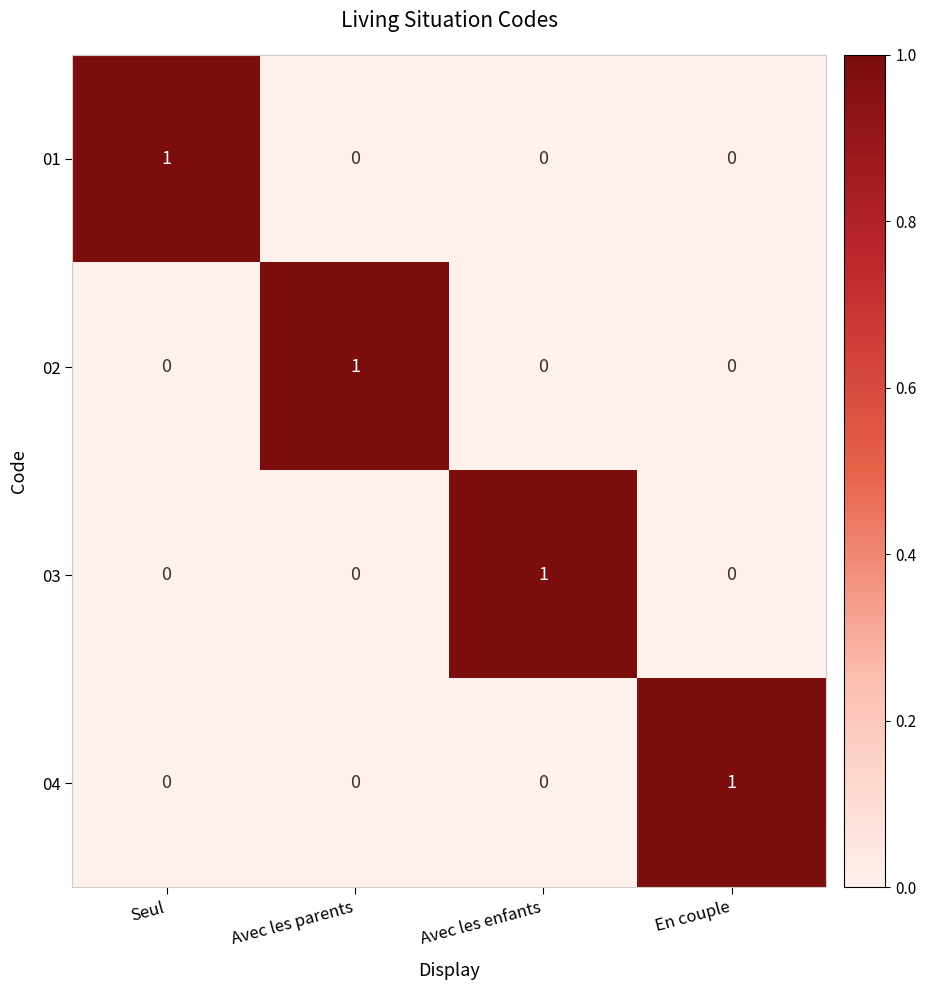

How many 03 values are between 0 and 1?

4